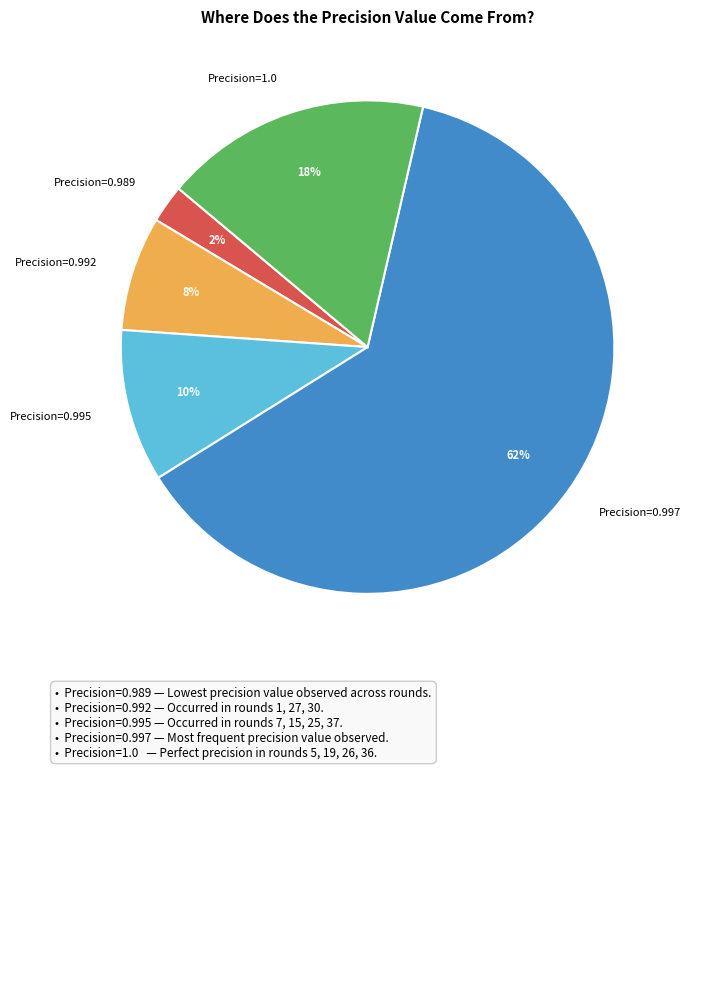

To the nearest percent, what portion does Precision=0.989 represent?

3%